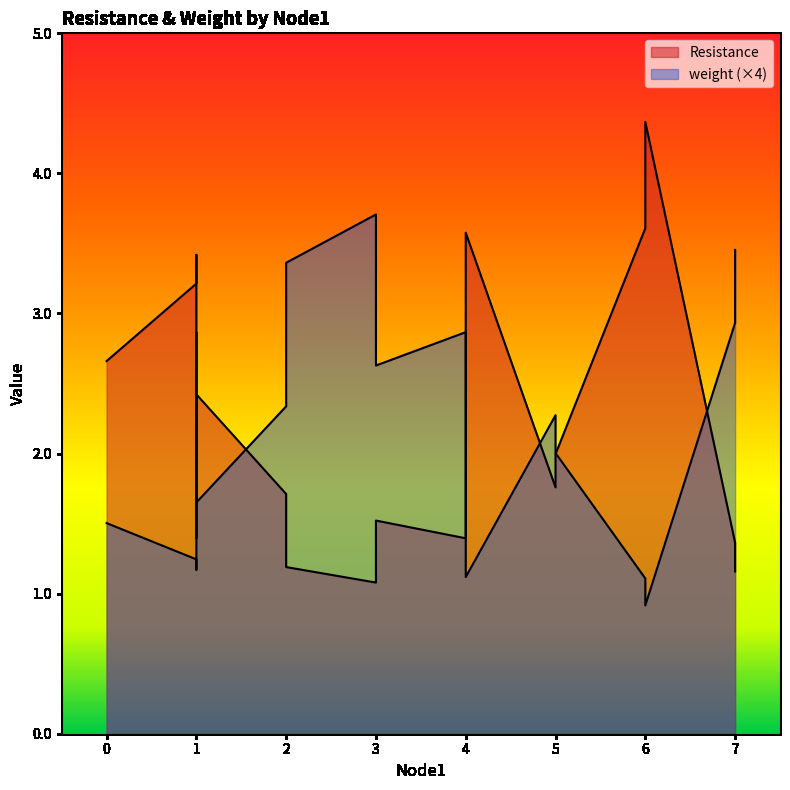

Where is the first local minimum for weight?

1